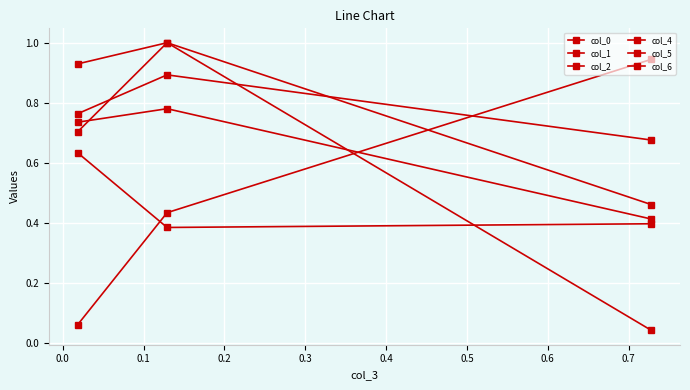

What is the highest value of the col_1 series?

0.9